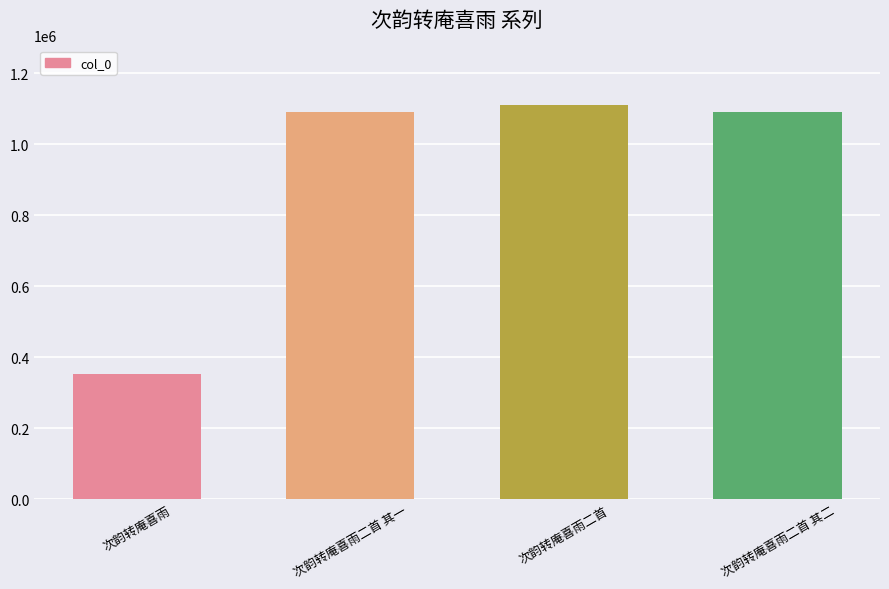

Approximately how many times larger is the value at 次韵转庵喜雨二首 compared to 次韵转庵喜雨二首 其二?

1.0